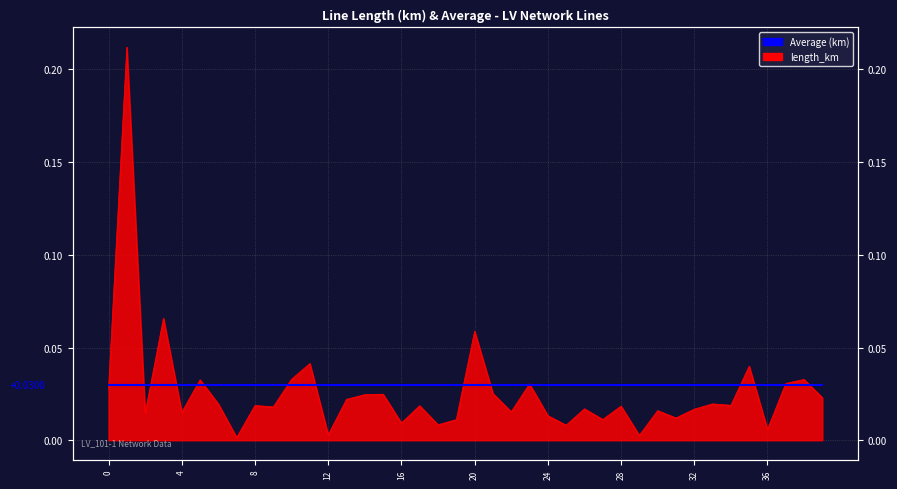

The value at 34 is 0.0. True or false?

False